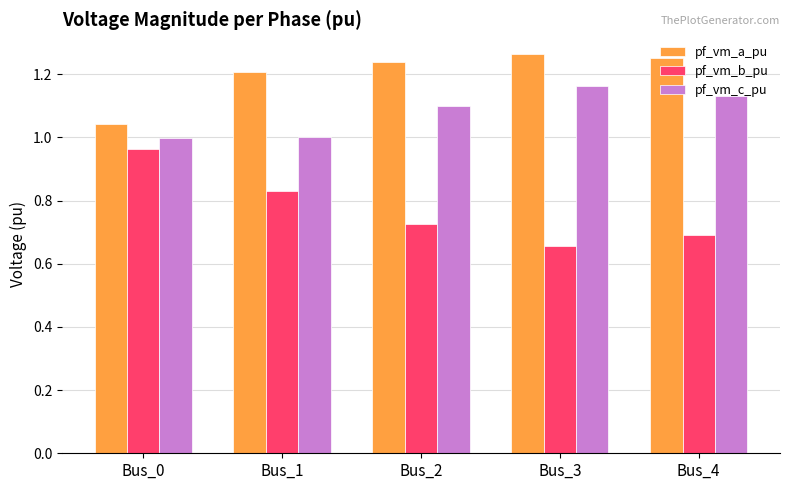

What is the total value across all series at Bus_0?

3.0